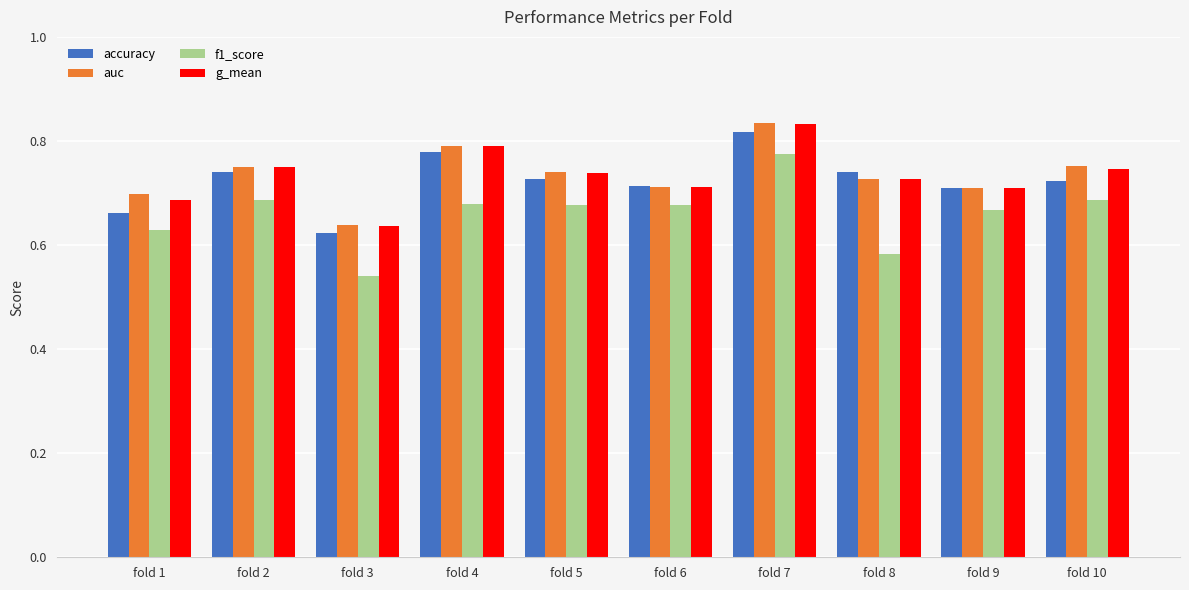

Is the value of g_mean at fold 8 greater than the value of auc at fold 4?

No